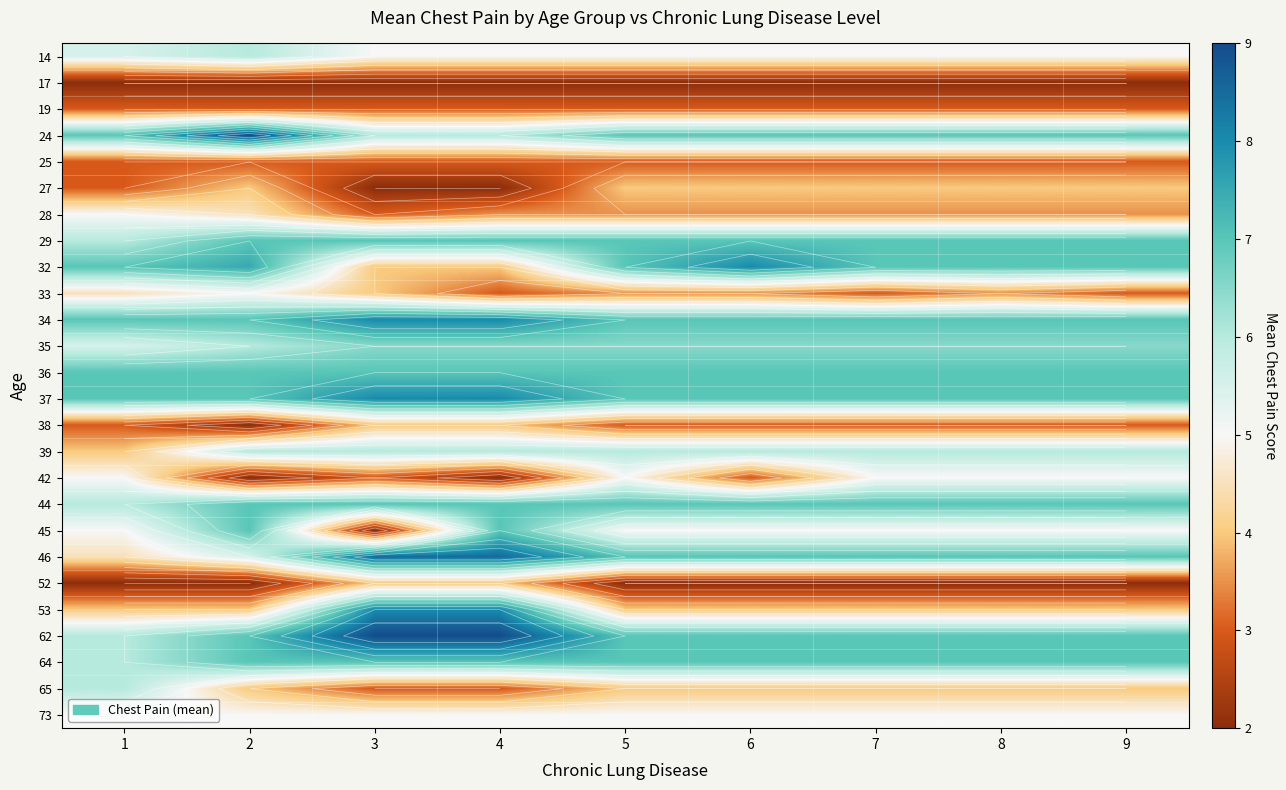

What is the smallest value displayed?

2.0